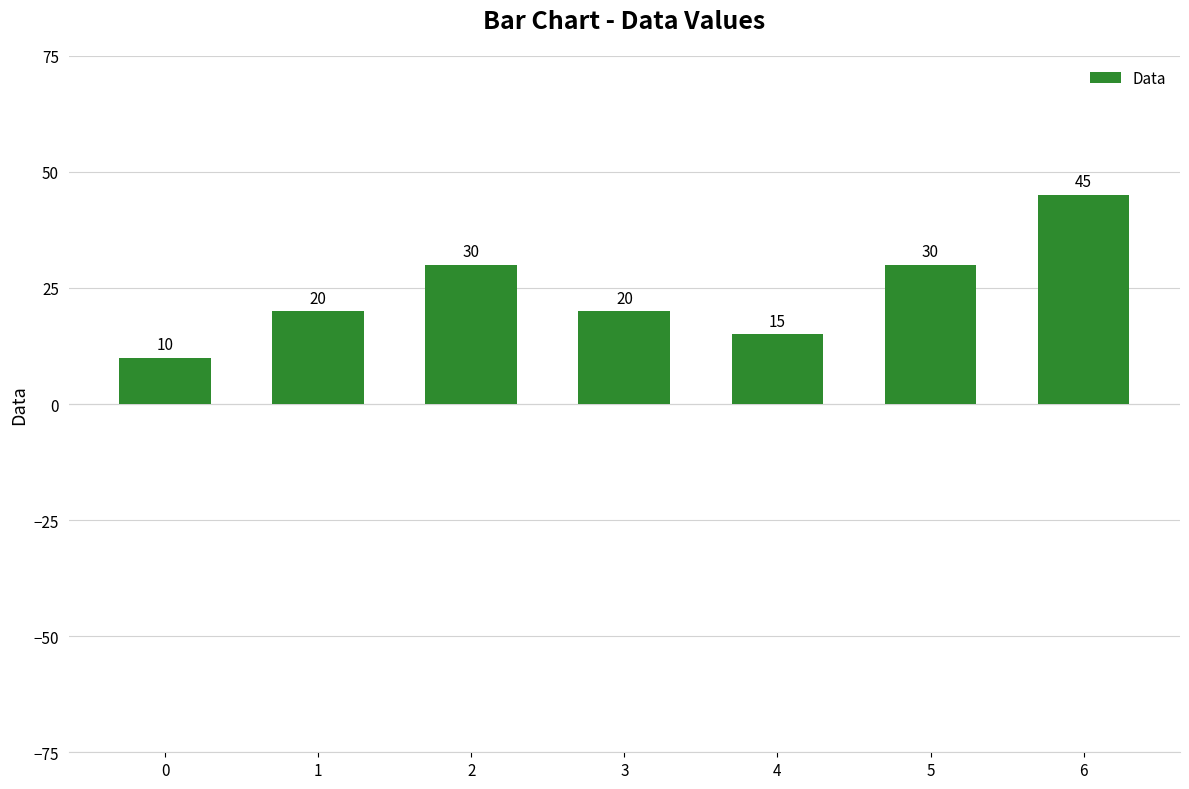

True or false: the data shows 49 at 2.

False